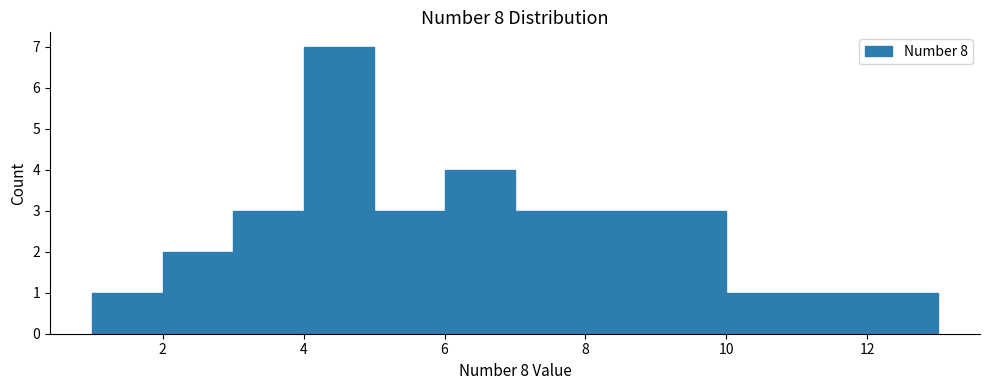

Reading left to right, list every bar in this chart as the range it spans on the x-axis followed by its height. The values are not printed on the chart, so give them approximately, as read against the axis.

1 to 2: 1
2 to 3: 2
3 to 4: 3
4 to 5: 7
5 to 6: 3
6 to 7: 4
7 to 8: 3
8 to 9: 3
9 to 10: 3
10 to 11: 1
11 to 12: 1
12 to 13: 1